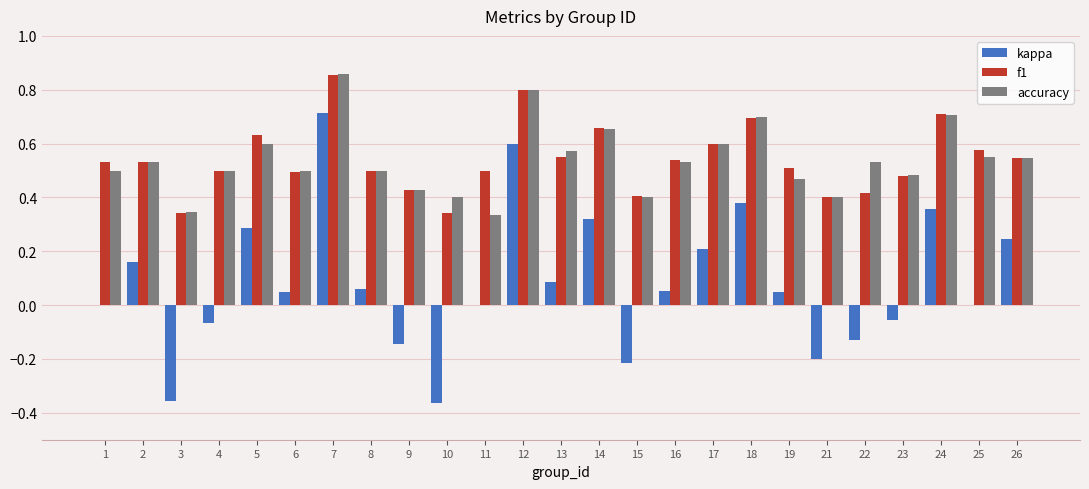

Which series changed the most between 7 and 26?

kappa